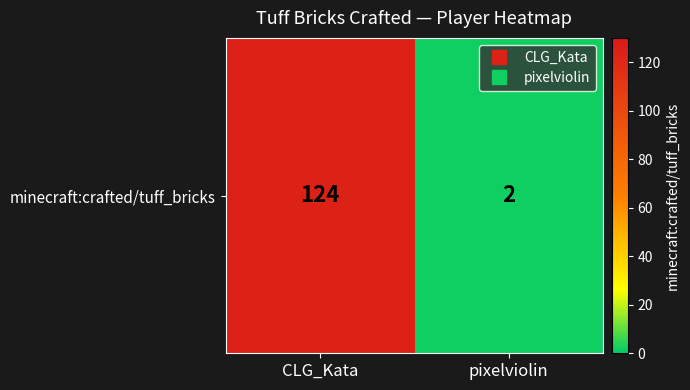

Rank the categories by value from highest to lowest.

CLG_Kata, pixelviolin